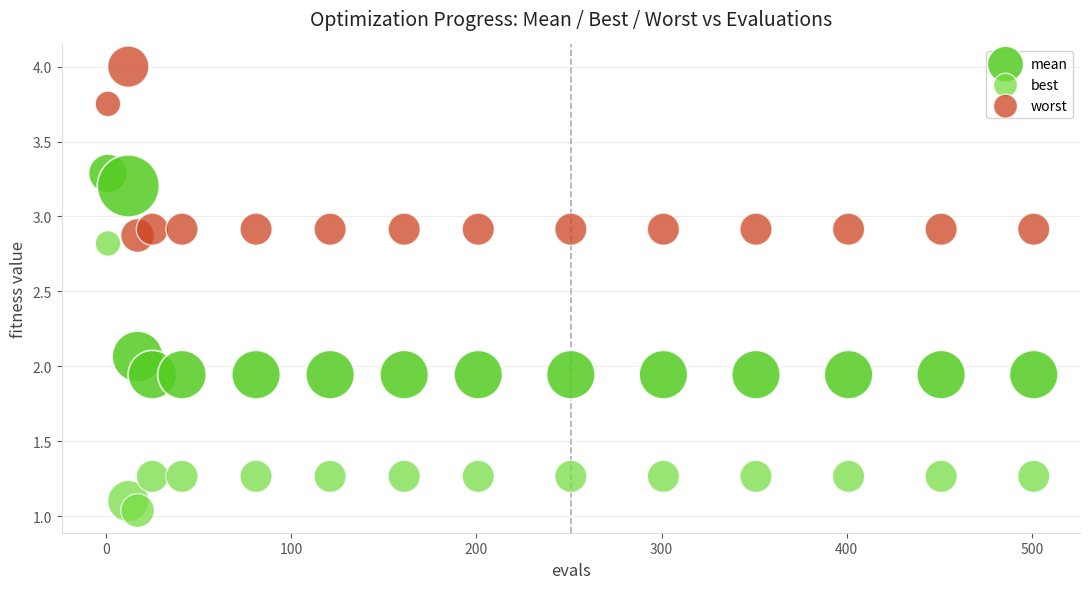

Which series contains the lowest Y value?

best